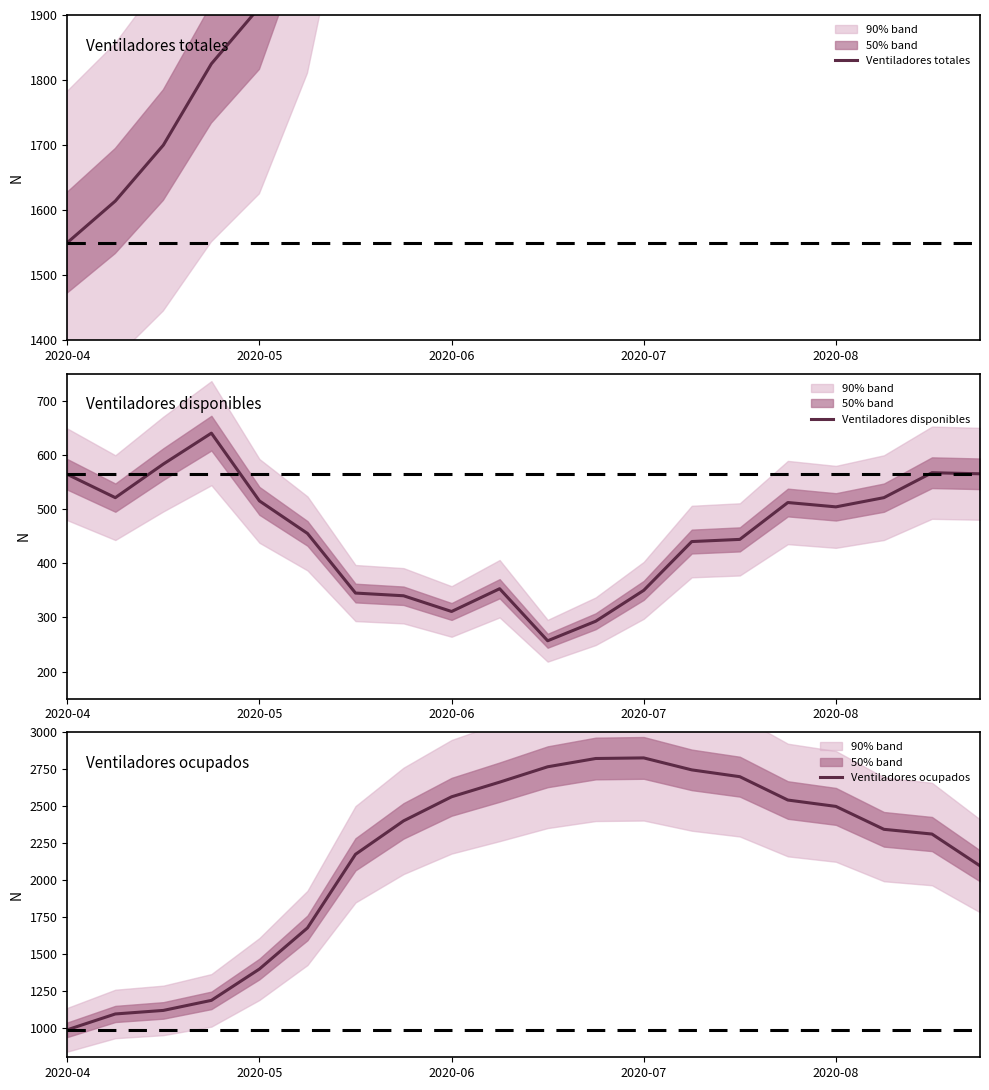

How many values in the Ventiladores ocupados series exceed 2399?

9